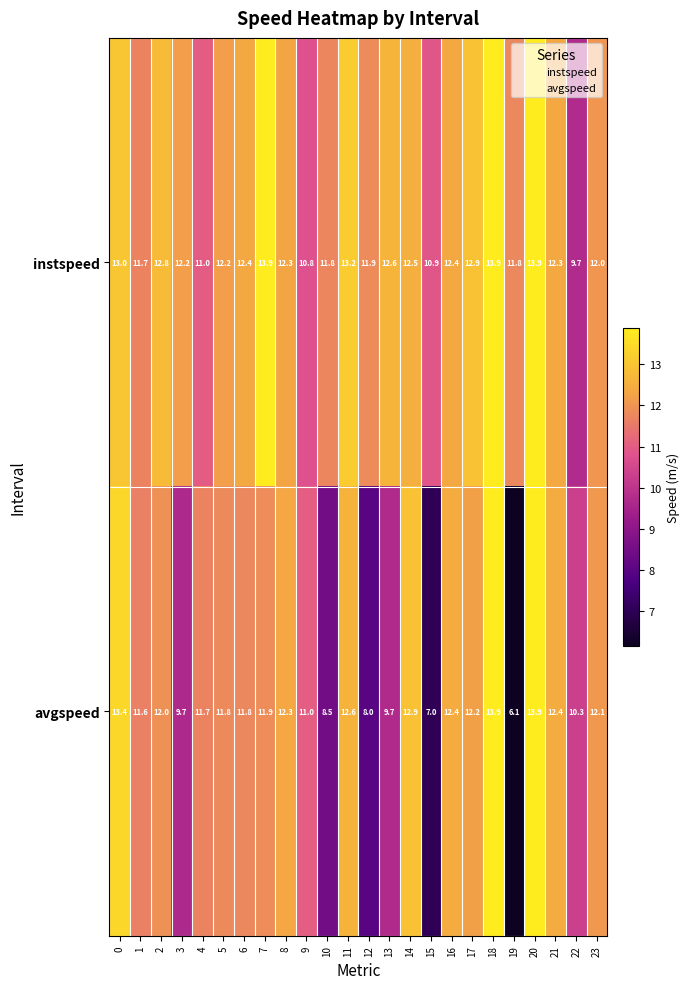

Which series changed the most between 5 and 14?

avgspeed